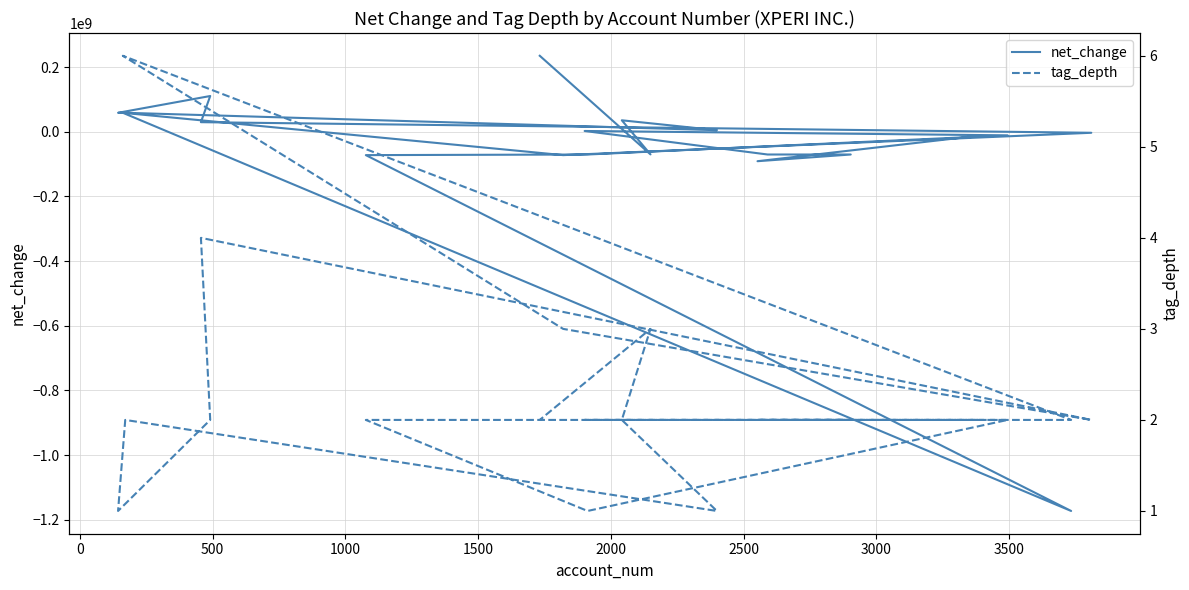

Does the chart display data point markers on the line(s)?

No